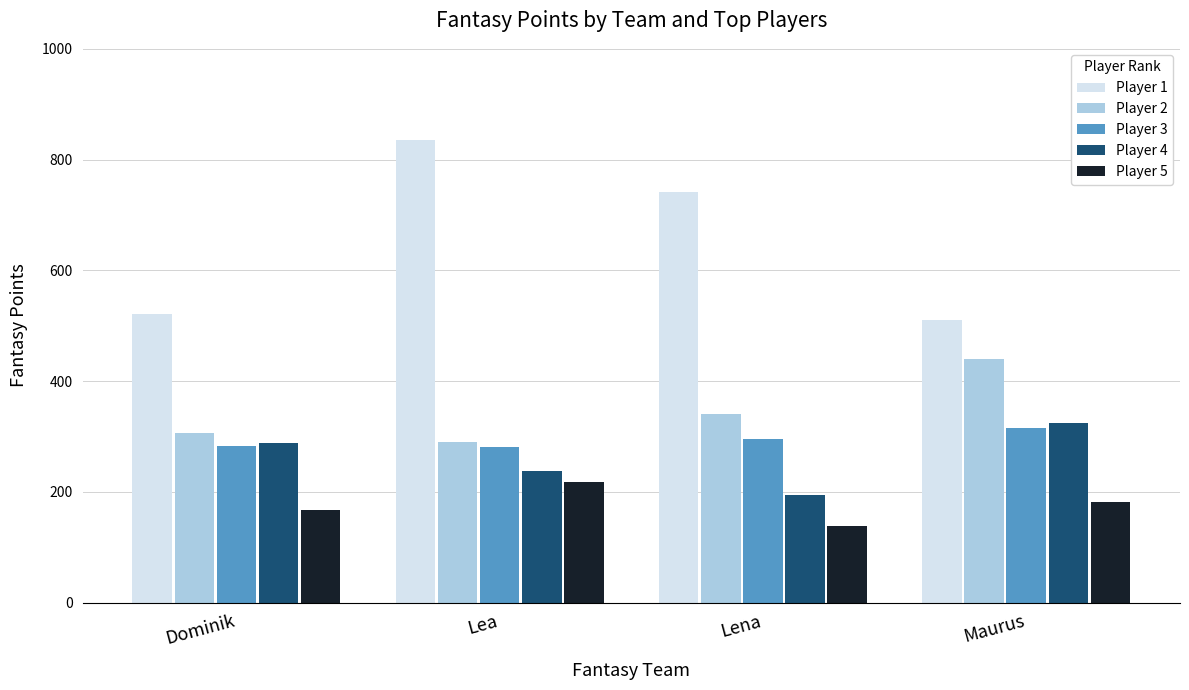

What is the total value across all series at Lena?

1711